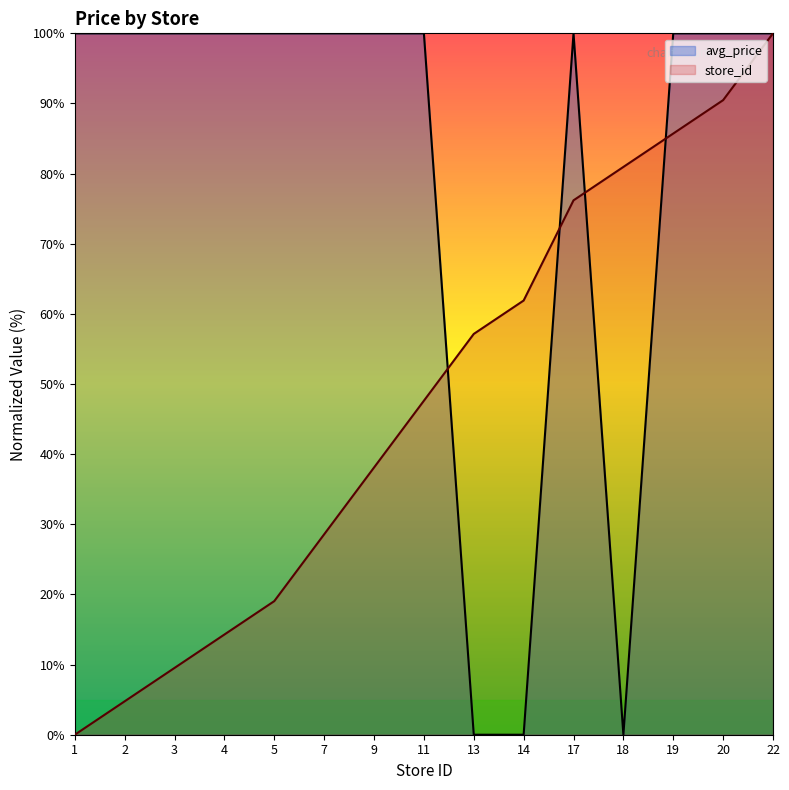

What is the sum of the store_id values at 13 and 3?

66.7